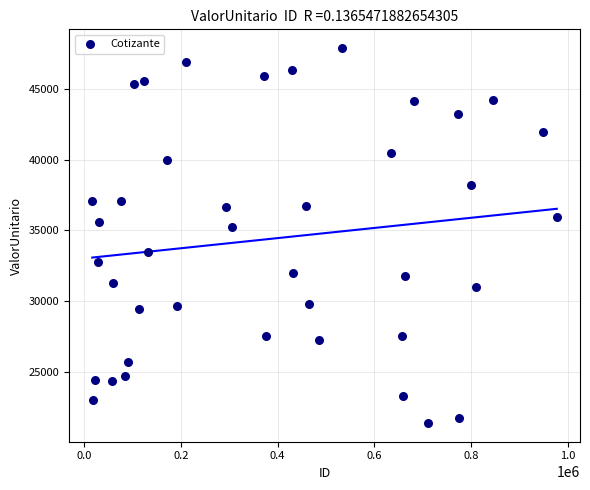

What is the range of X values (max minus min)?

959910.0